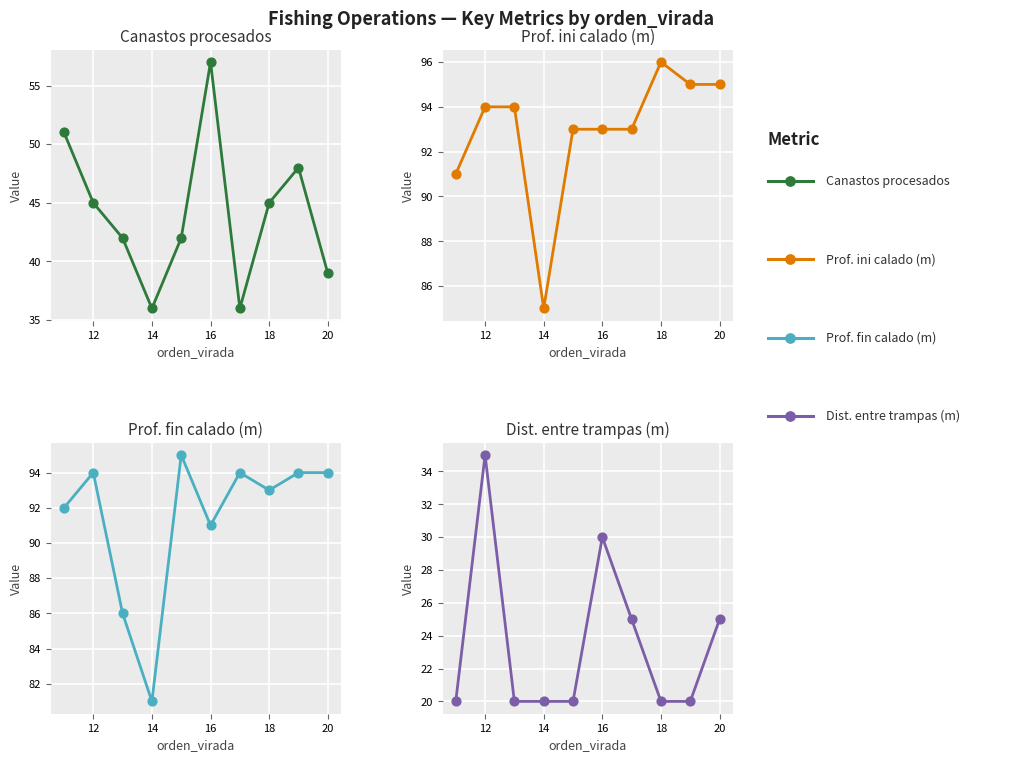

Is the value of prof_fin_calado at 16 greater than the value of canastos_procesados at 14?

Yes